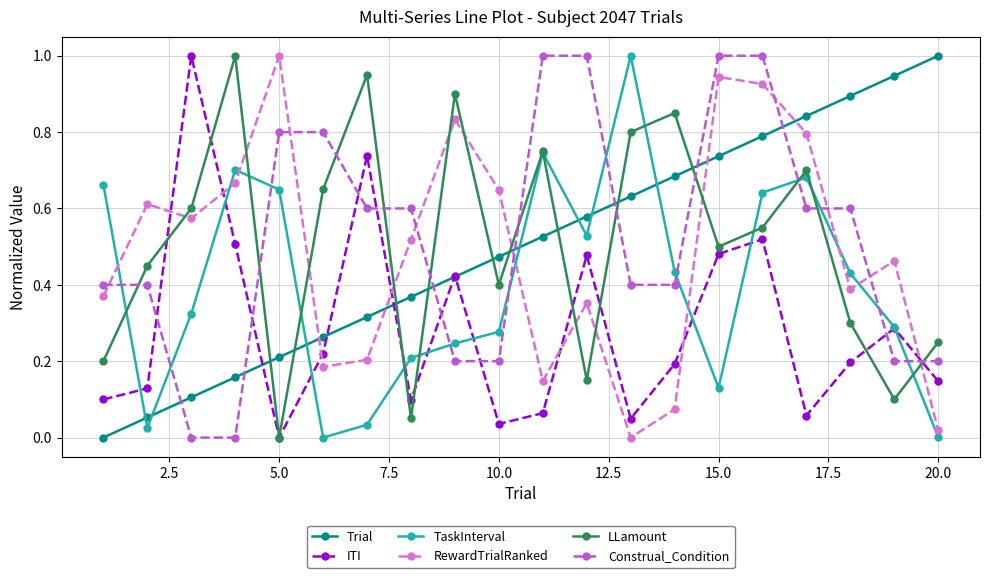

How many interior local valleys does the TaskInterval series have?

4